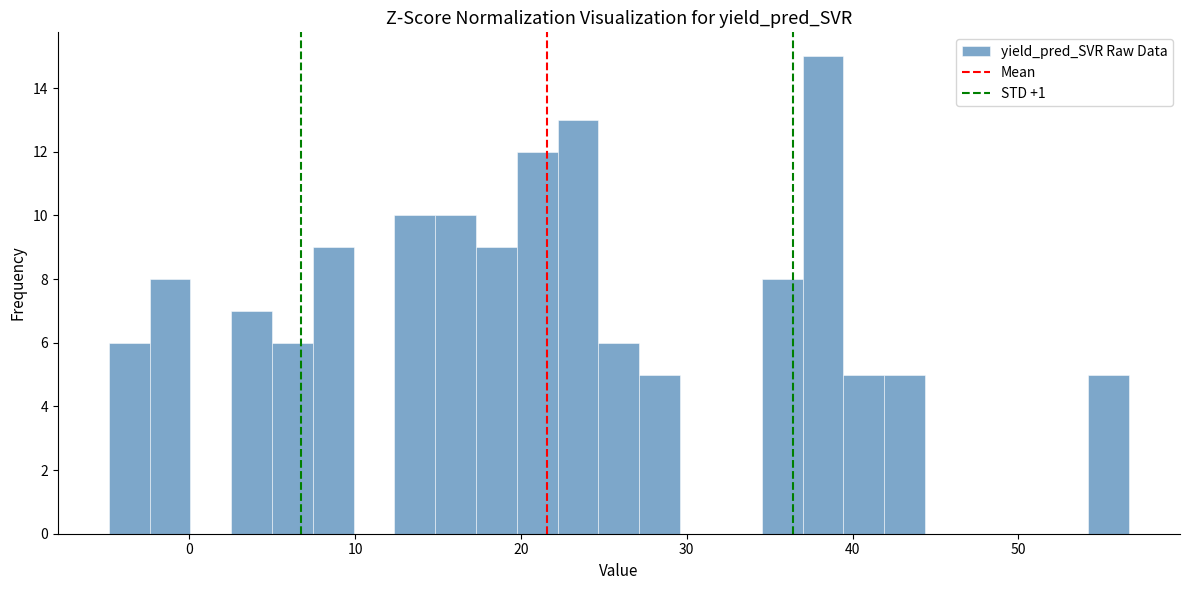

Read against the x-axis, roughly where is the centre of the tallest bar?

38